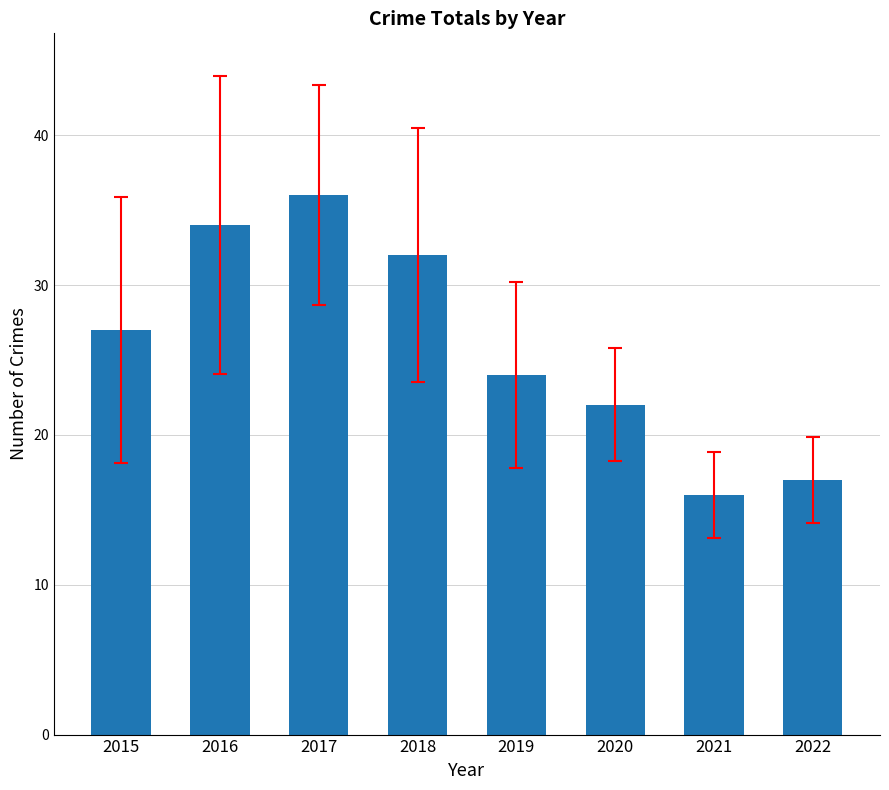

What is the difference between the maximum and second lowest values?

19